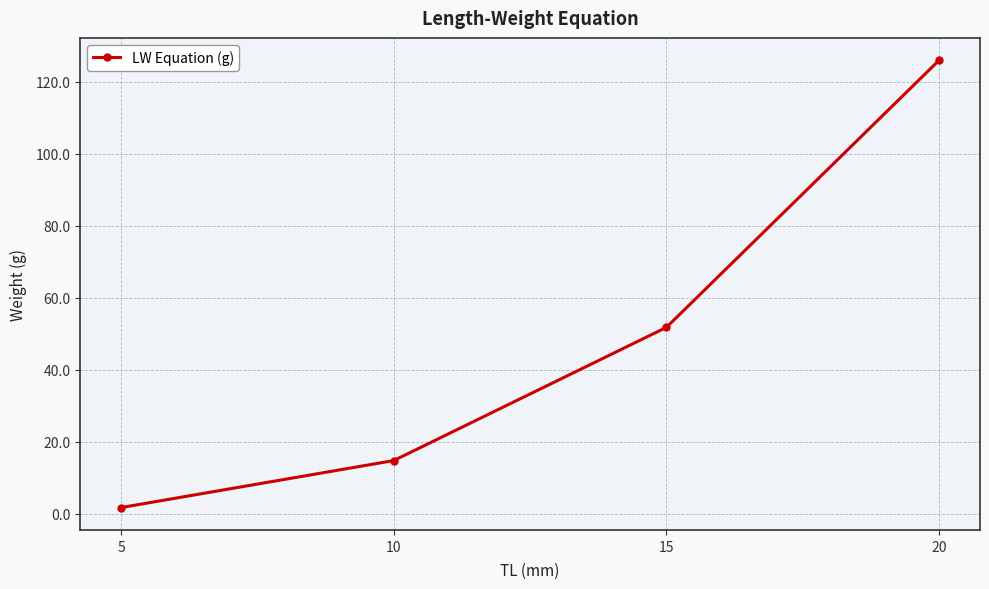

What is the value of the 3rd point from the left?

51.8